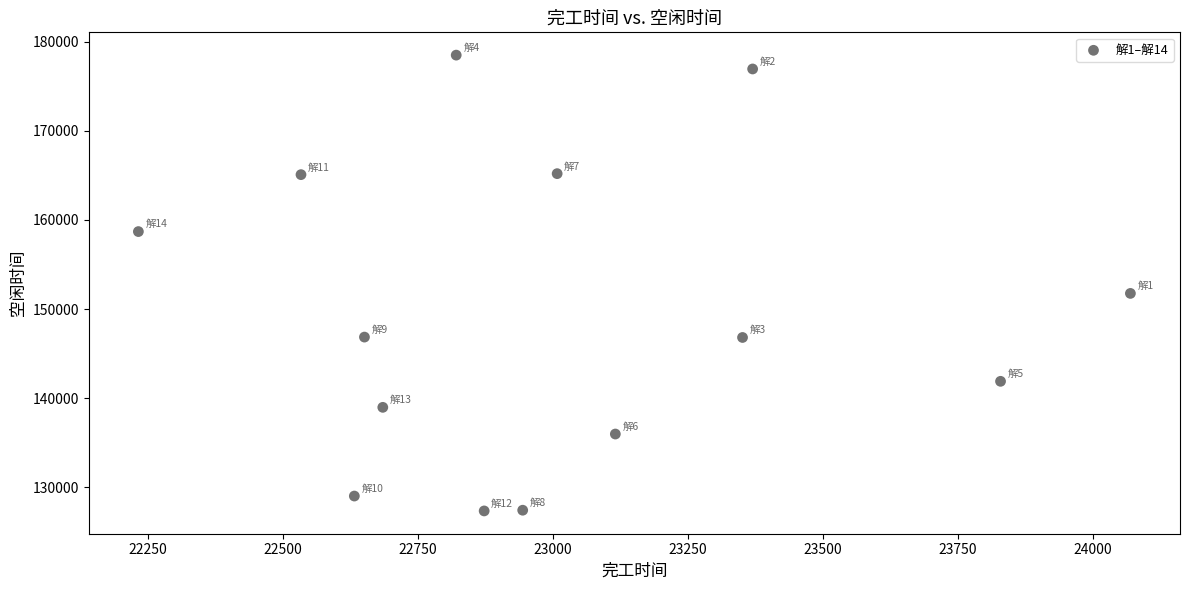

What is the range of X values (max minus min)?

1837.2